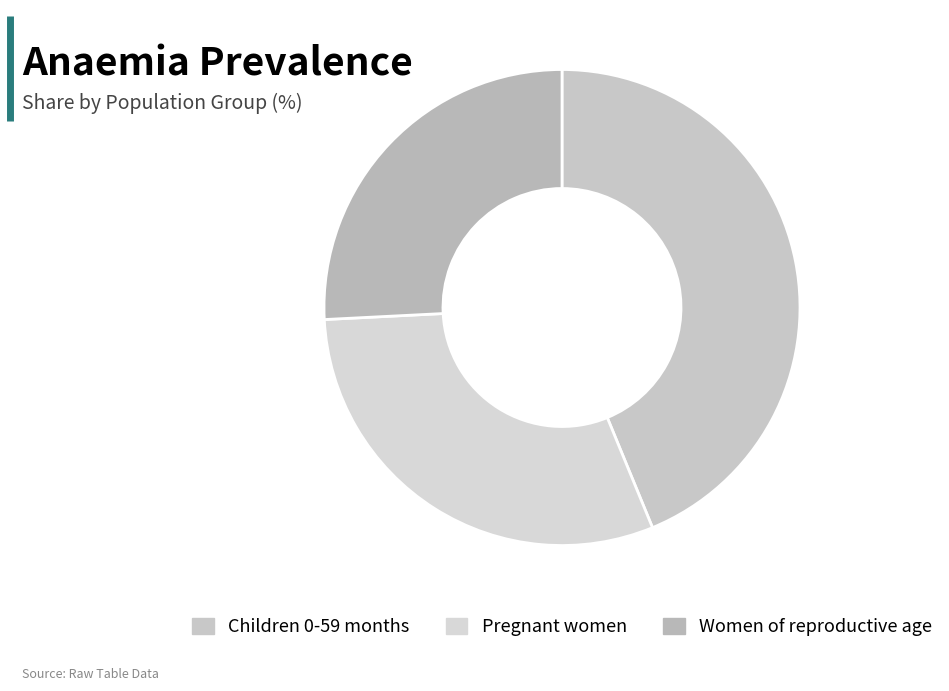

To the nearest percent, what is the average slice percentage?

33%